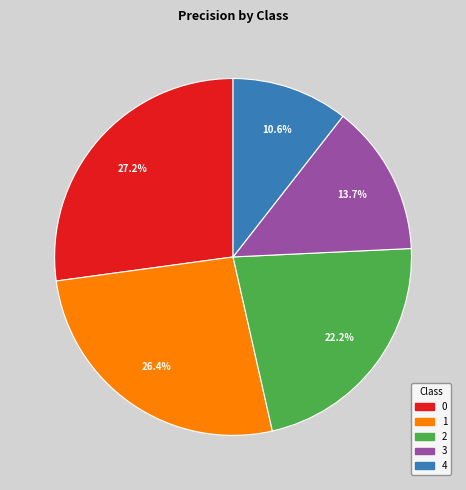

To the nearest percent, what is the difference between the largest and smallest slice percentages?

17%